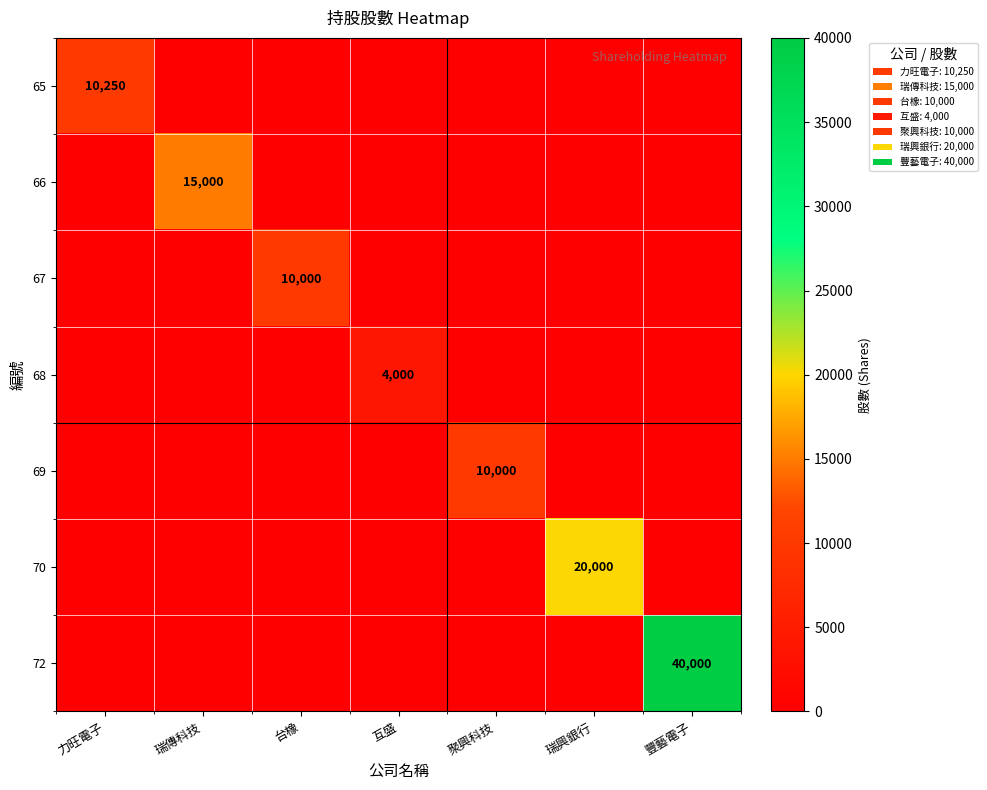

The value of 67 at 台橡 is 16482. True or false?

False